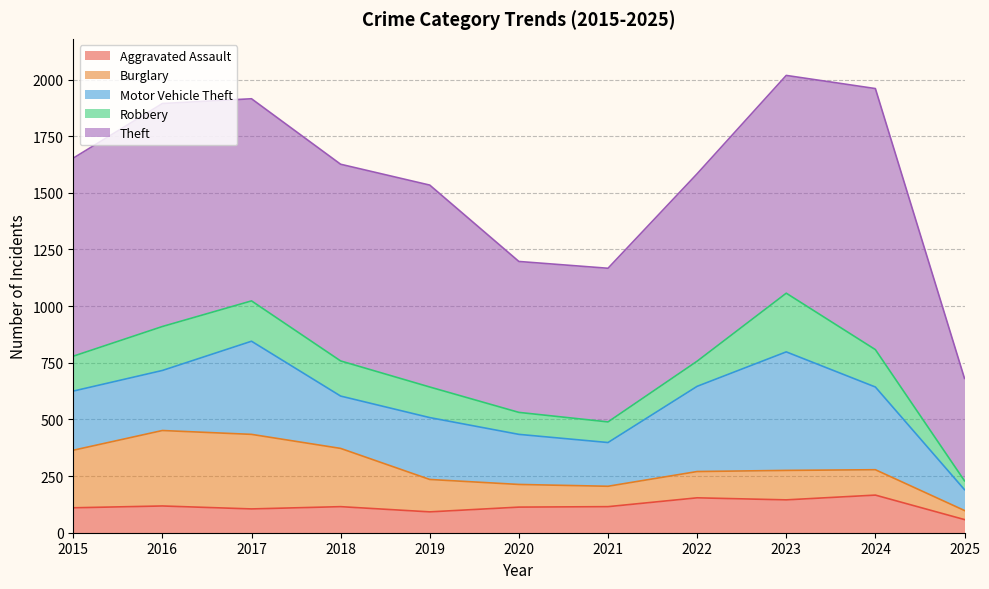

What is the value of the Motor Vehicle Theft point at the 11th from the left?

92